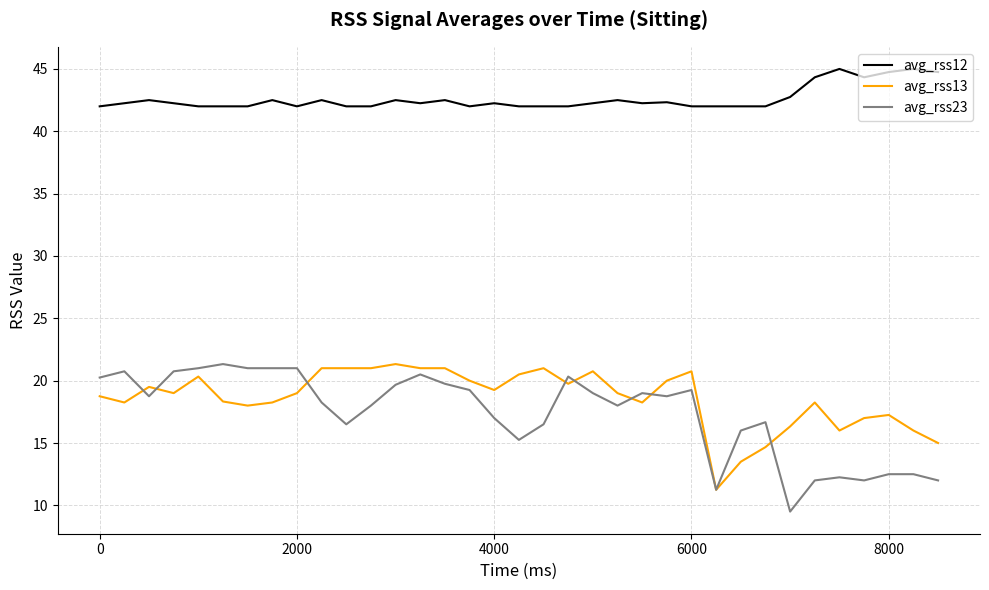

What are all the series names shown in the legend?

avg_rss12, avg_rss13, avg_rss23